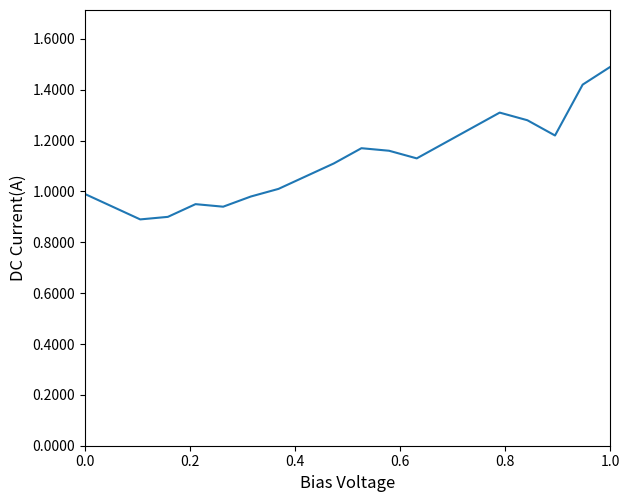

What is the maximum value shown in the chart?

1.5